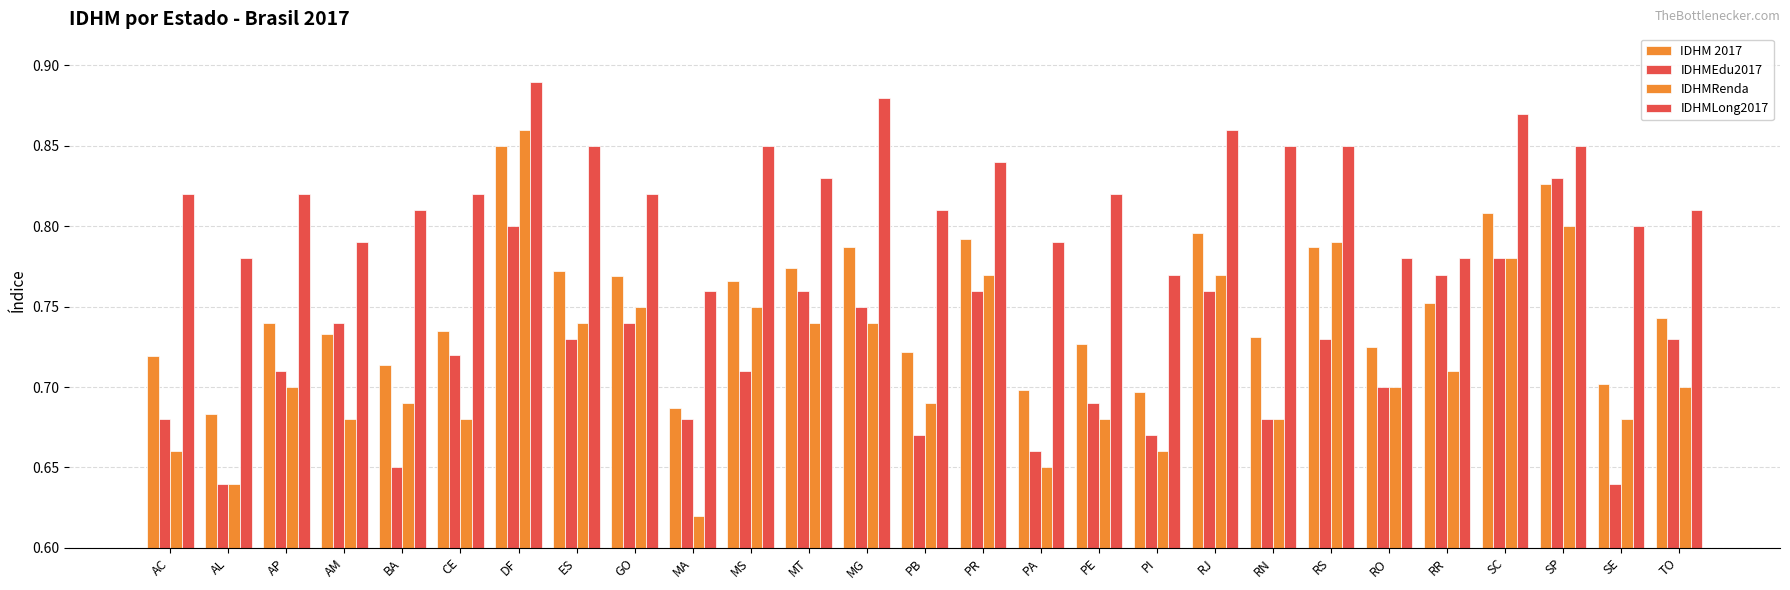

Rank the series at PR from lowest to highest value.

IDHMEdu2017, IDHMRenda, IDHM 2017, IDHMLong2017